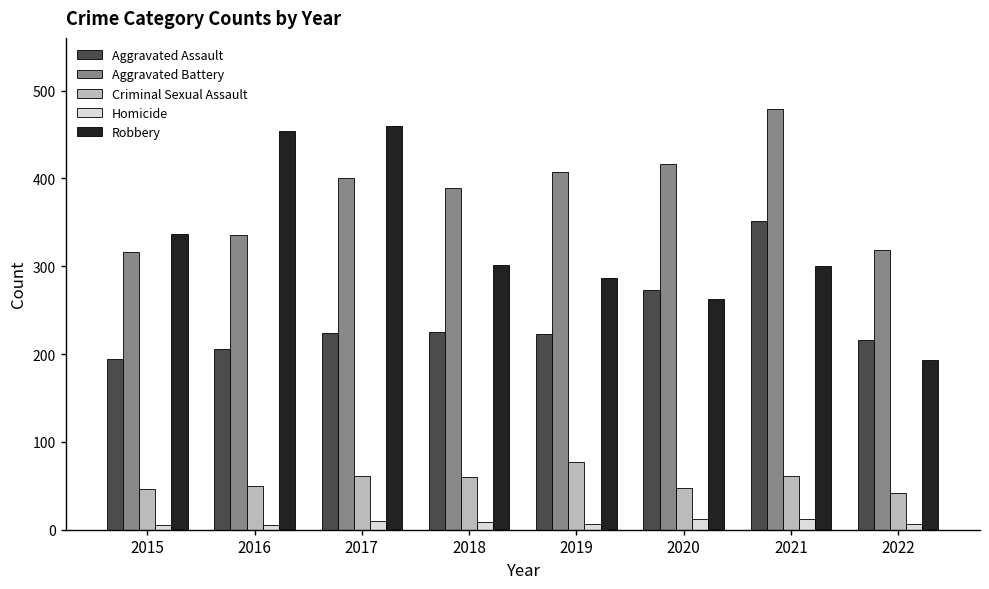

Is the value of Robbery at 2019 greater than the value of Criminal Sexual Assault at 2020?

Yes